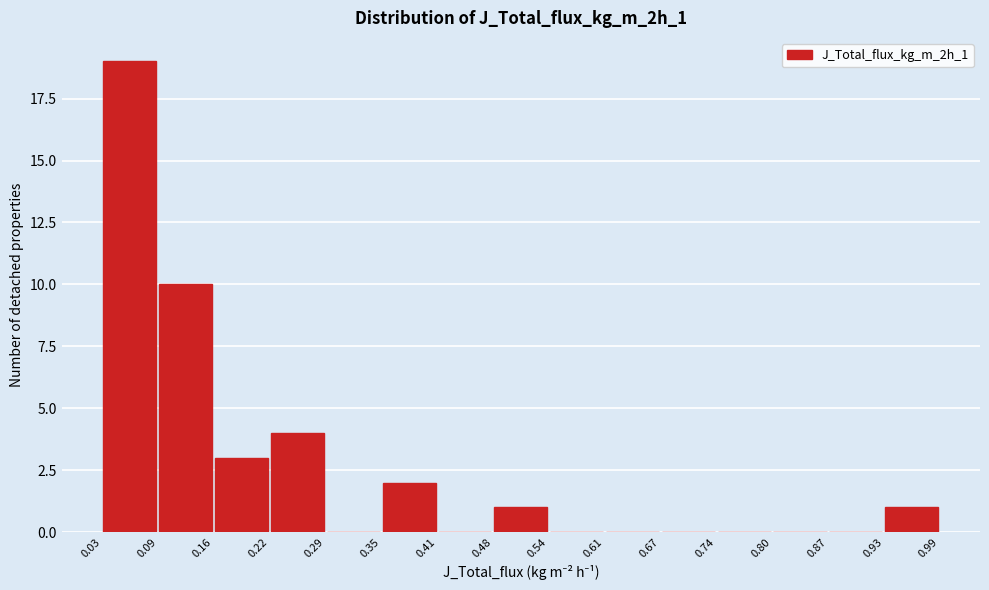

Reading left to right, transcribe this chart: for each bar, give the range it covers on the x-axis and its height. The values are not printed on the chart, so give them approximately, as read against the axis.

0.03 to 0.09: 19
0.09 to 0.16: 10
0.16 to 0.22: 3
0.22 to 0.29: 4
0.29 to 0.35: 0
0.35 to 0.41: 2
0.41 to 0.48: 0
0.48 to 0.54: 1
0.54 to 0.61: 0
0.61 to 0.67: 0
0.67 to 0.74: 0
0.74 to 0.80: 0
0.80 to 0.87: 0
0.87 to 0.93: 0
0.93 to 0.99: 1